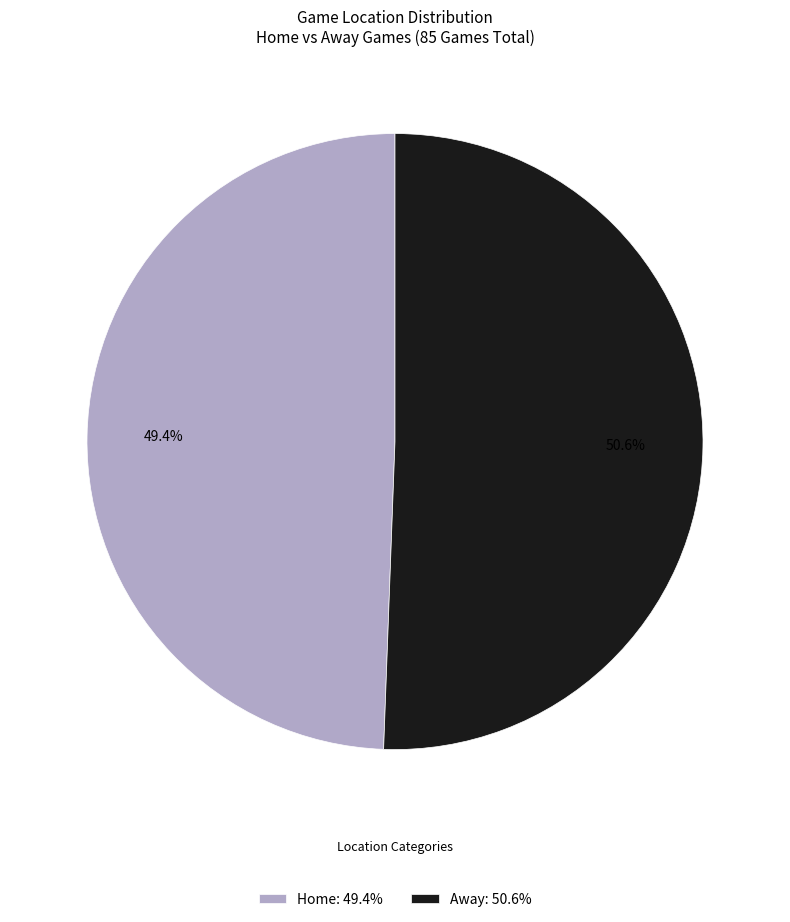

To the nearest percent, what portion does Away represent?

51%